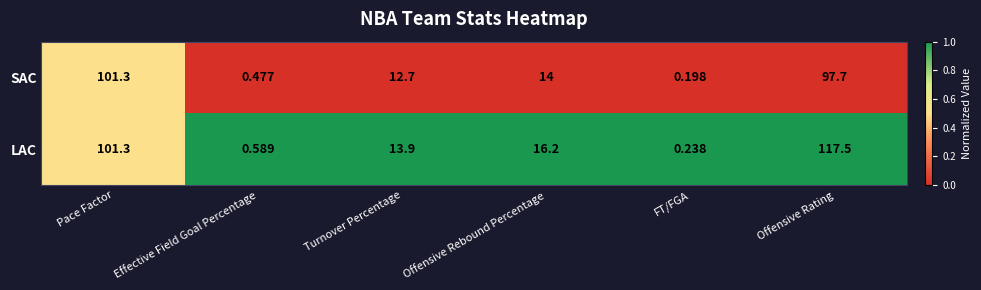

Where is SAC nearest to the value 50?

Offensive Rebound Percentage